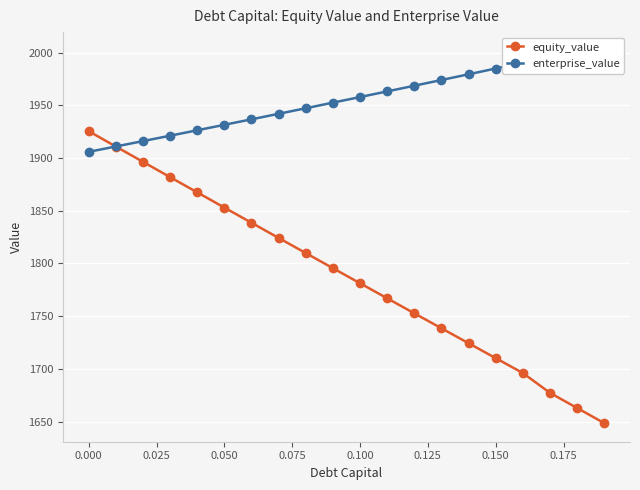

Reading left to right, list all the values displayed in this chart.

equity_value: 1925.5	1910.9	1896.4	1881.9	1867.4	1853.0	1838.6	1824.2	1809.8	1795.5	1781.2	1766.9	1752.7	1738.5	1724.3	1710.2	1696.0	1677.2	1662.9	1648.5
enterprise_value: 1905.9	1910.9	1916.0	1921.2	1926.3	1931.5	1936.7	1942.0	1947.2	1952.5	1957.8	1963.2	1968.6	1974.0	1979.4	1984.9	1990.4	1991.2	1996.5	2001.8